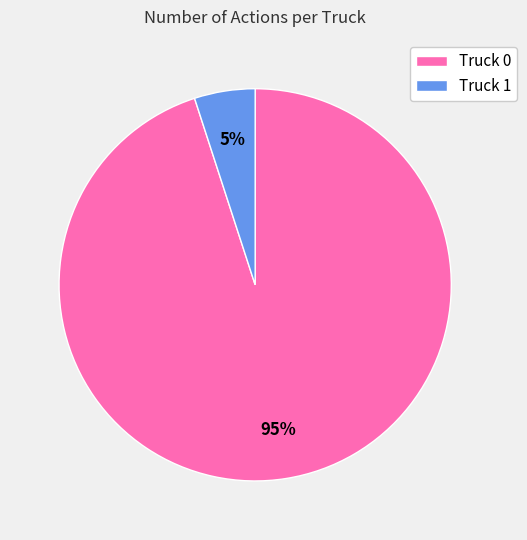

Is there a majority slice in this chart?

Yes